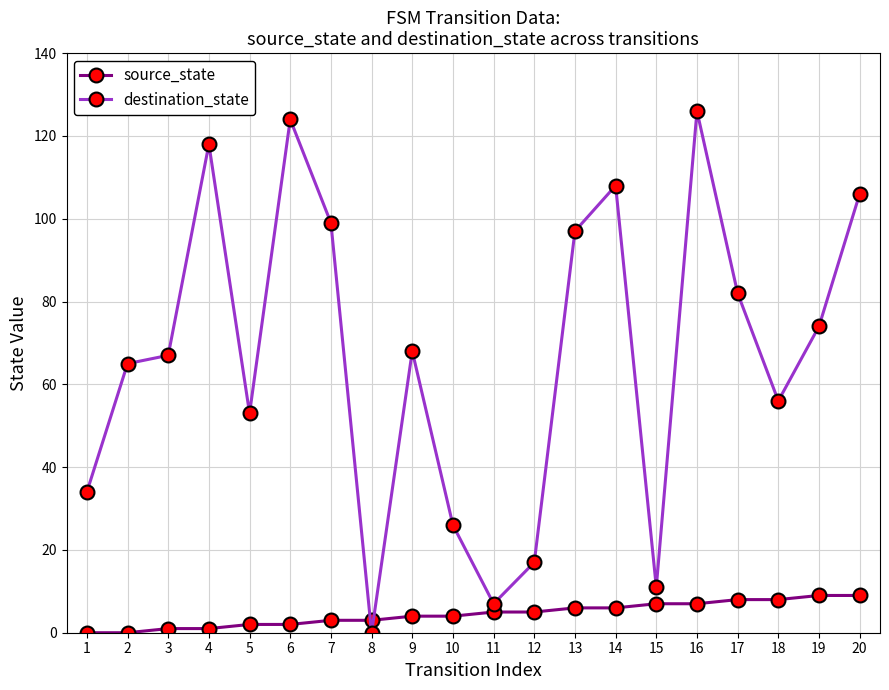

Between 3 and 20, which series saw the biggest shift?

destination_state